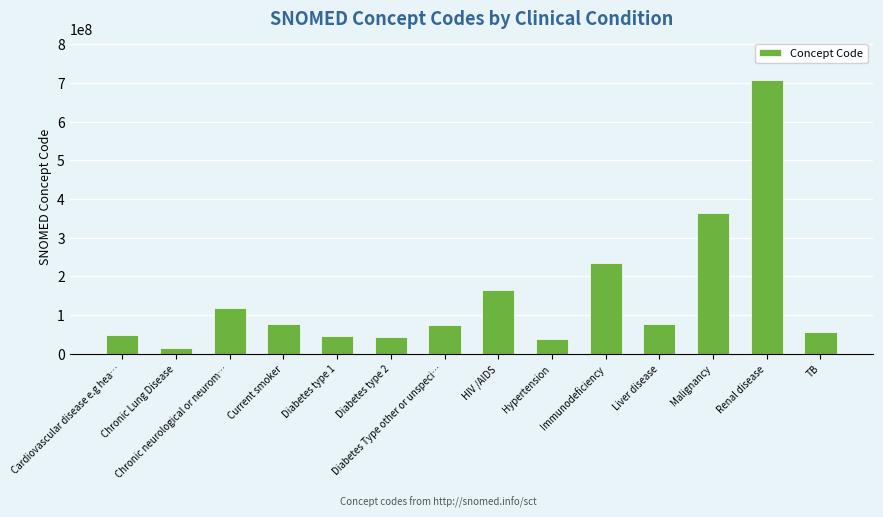

Are the bars horizontal?

No